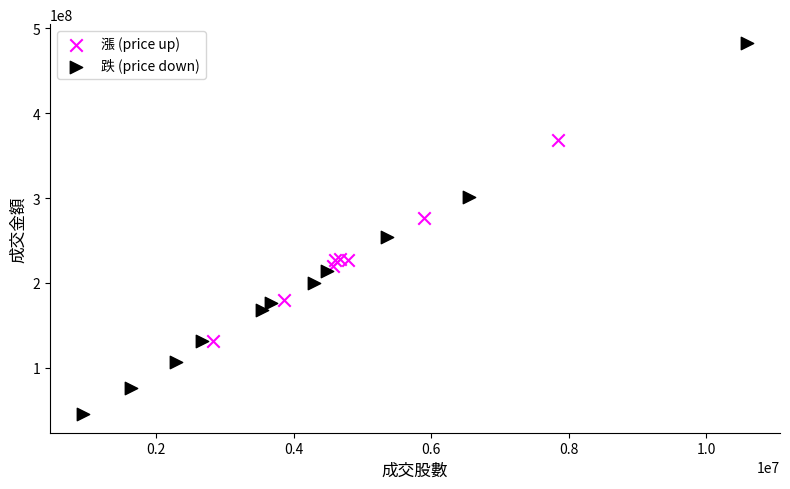

Which series contains the highest Y value?

跌 (price down)